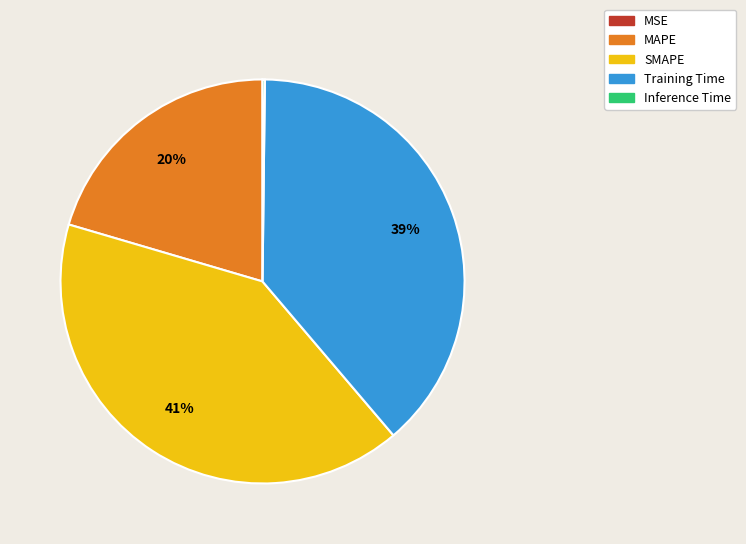

To the nearest percent, what is the difference between the largest and smallest slice percentages?

41%